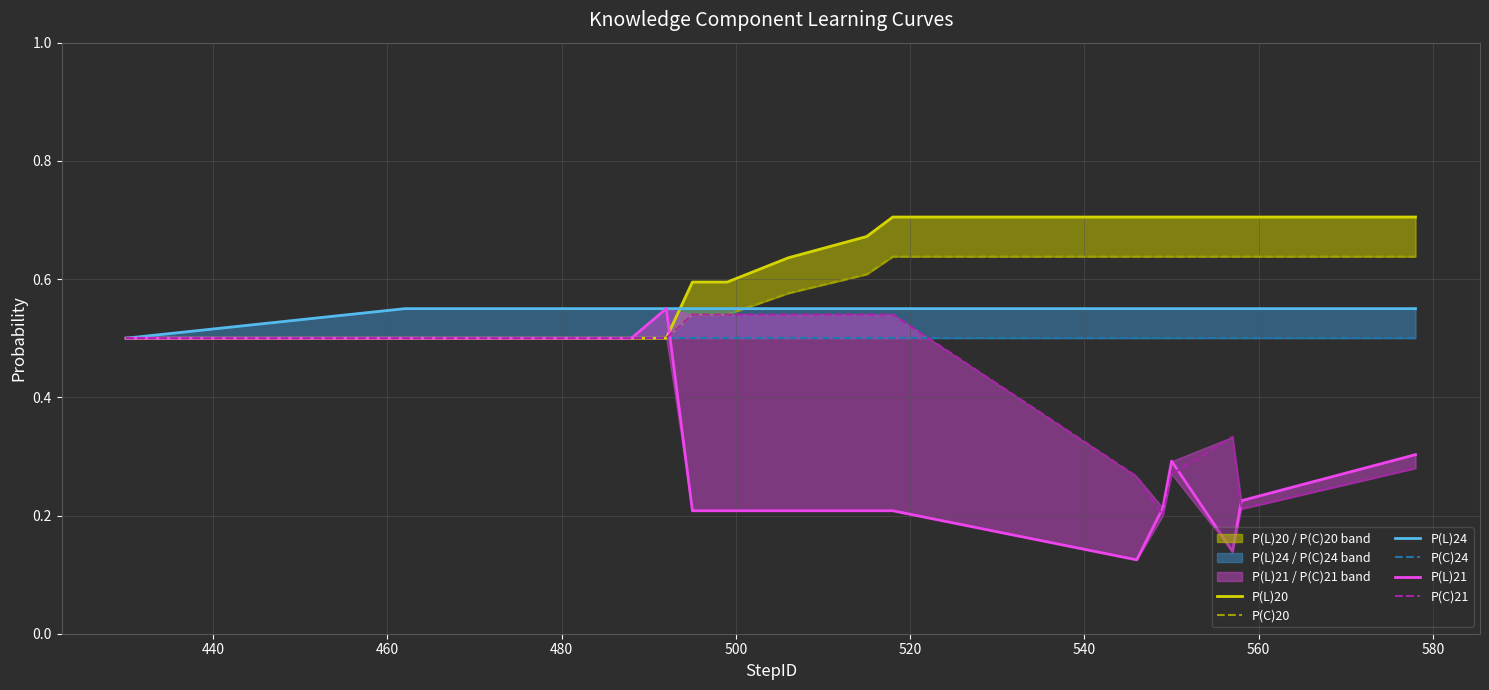

What is the difference between the maximum and minimum values in the P(L)24 series?

0.1